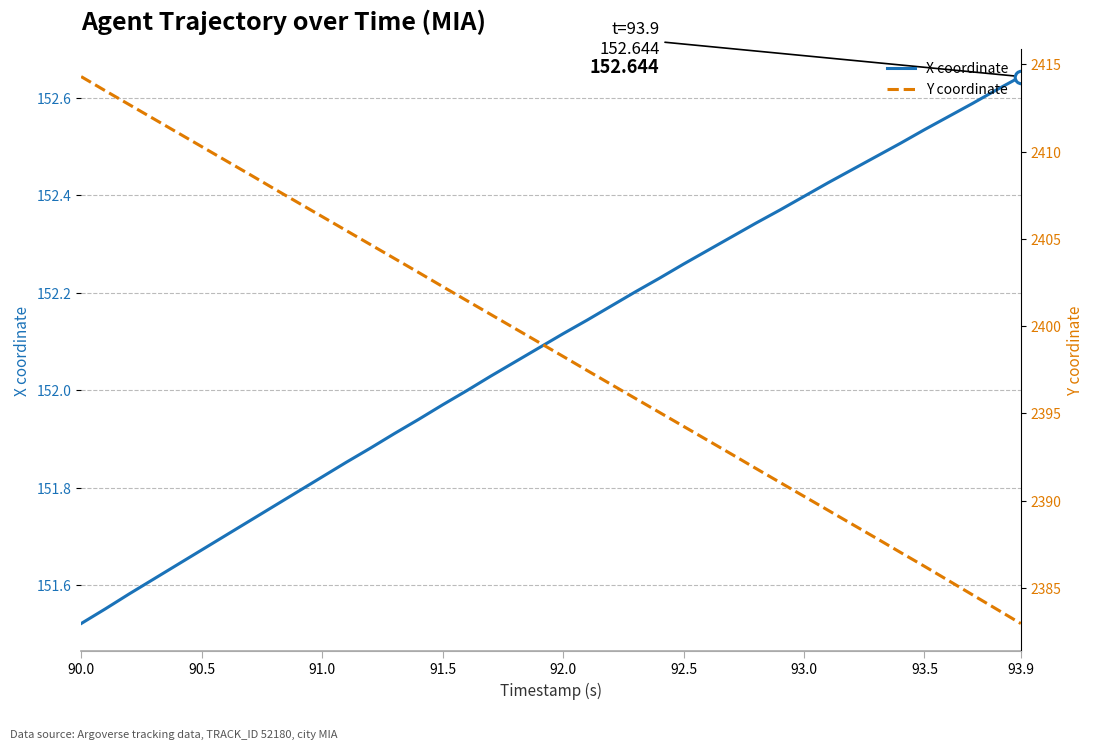

At which category does the chart reach its peak across all series?

90.0